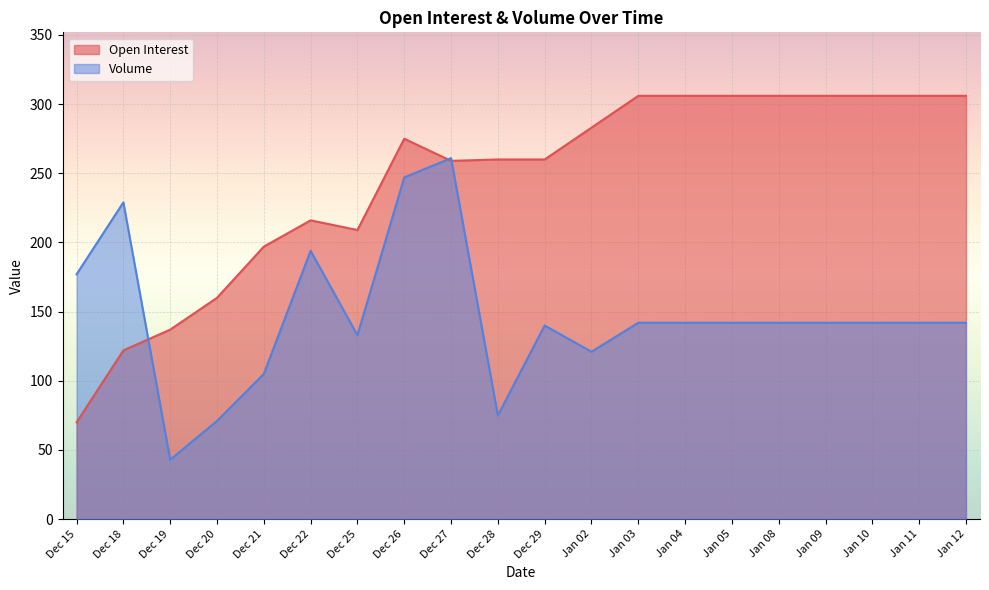

Which label corresponds to the smallest value in the chart?

Dec 19